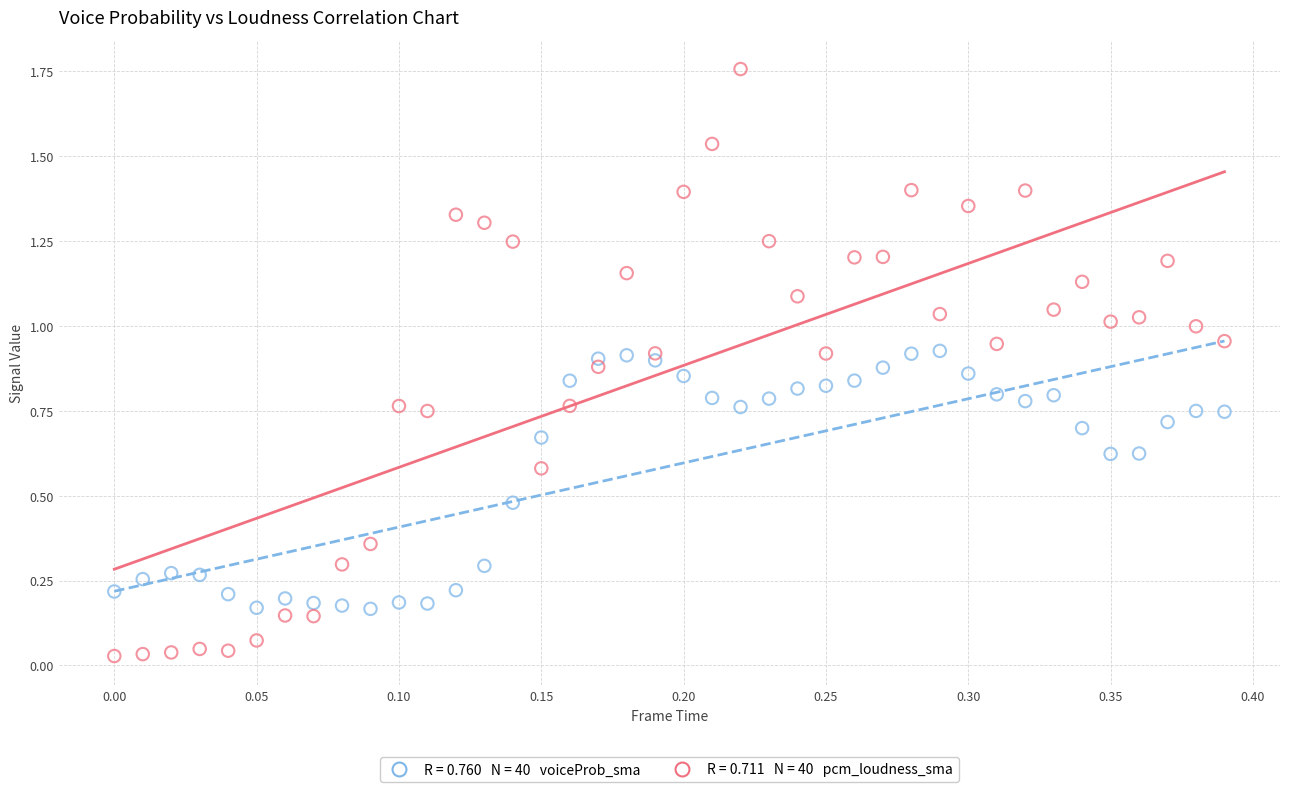

Across all data points, what is the range of Y values (max minus min)?

1.7